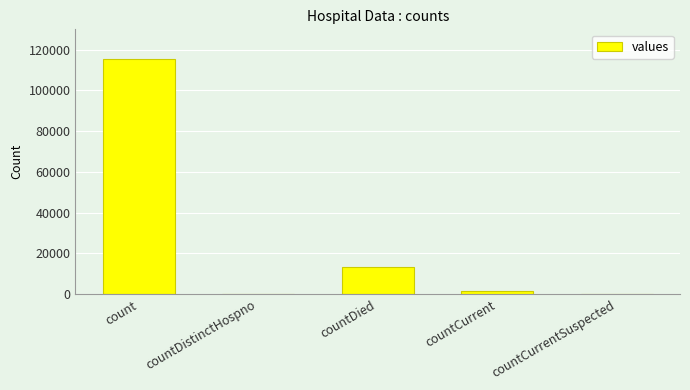

Between countCurrentSuspected and countDied, which is larger?

countDied